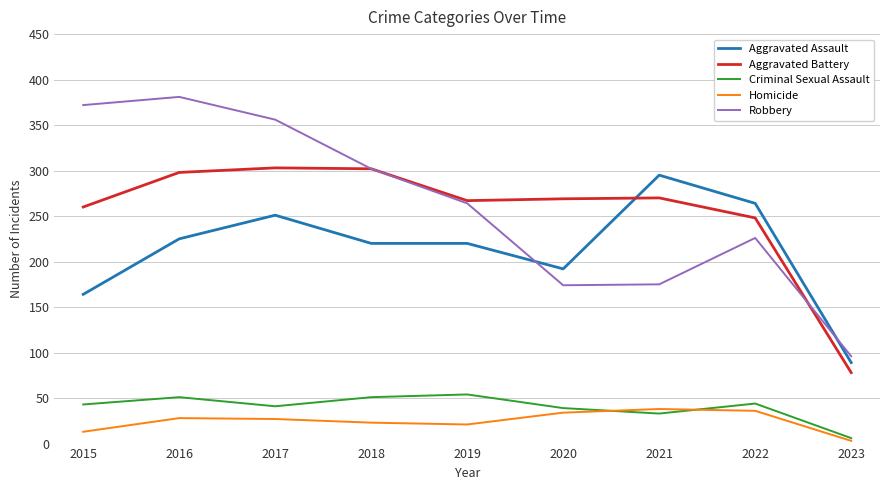

What is the difference between the highest and lowest values at 2022?

228